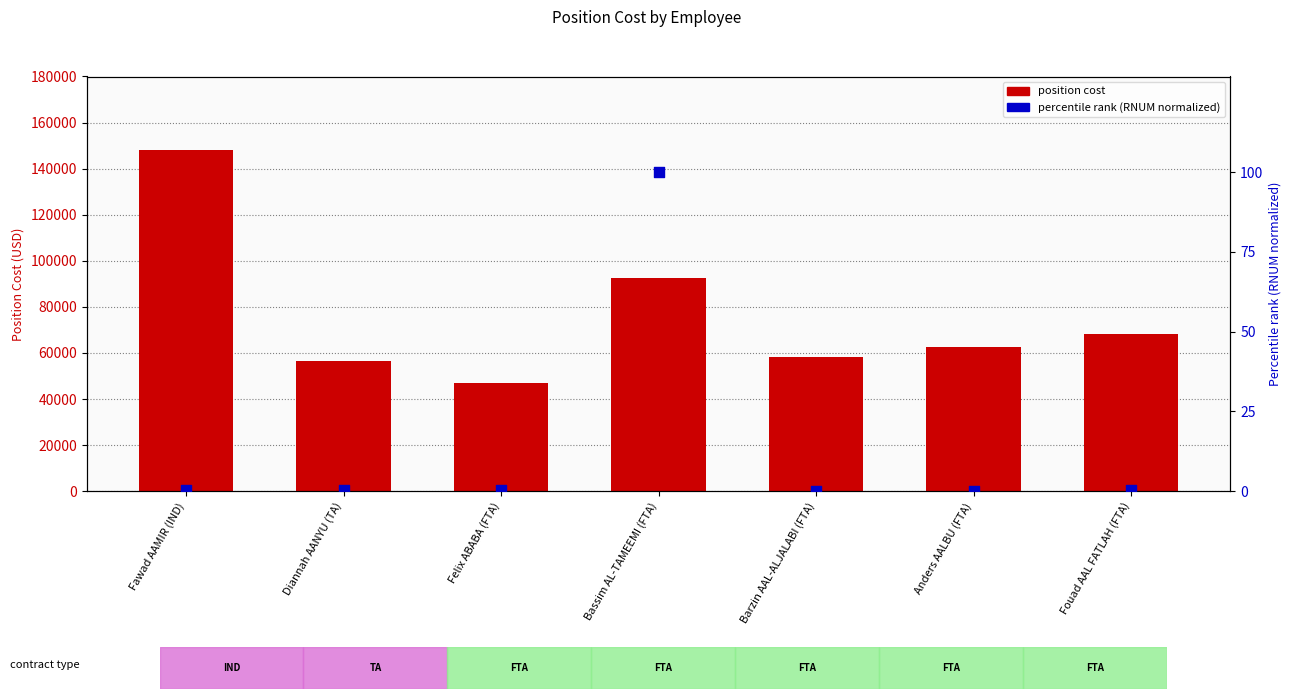

What is the total value across all series at Diannah AANYU (TA)?

56717.8